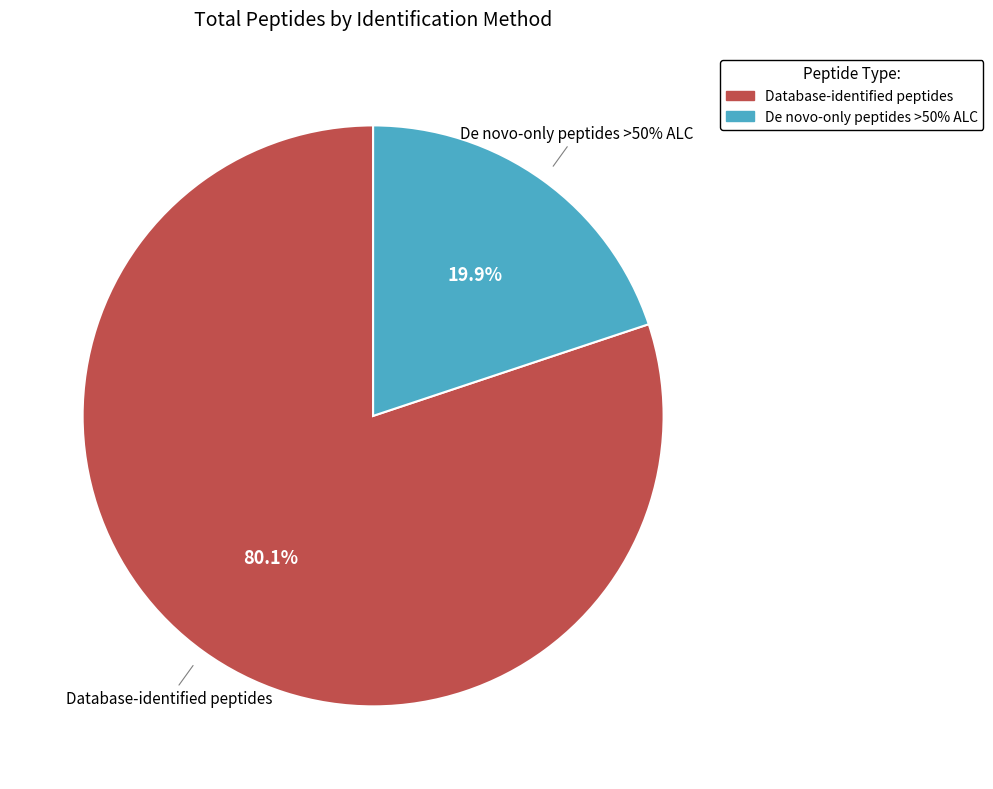

What is the largest slice in the pie chart?

Database-identified peptides